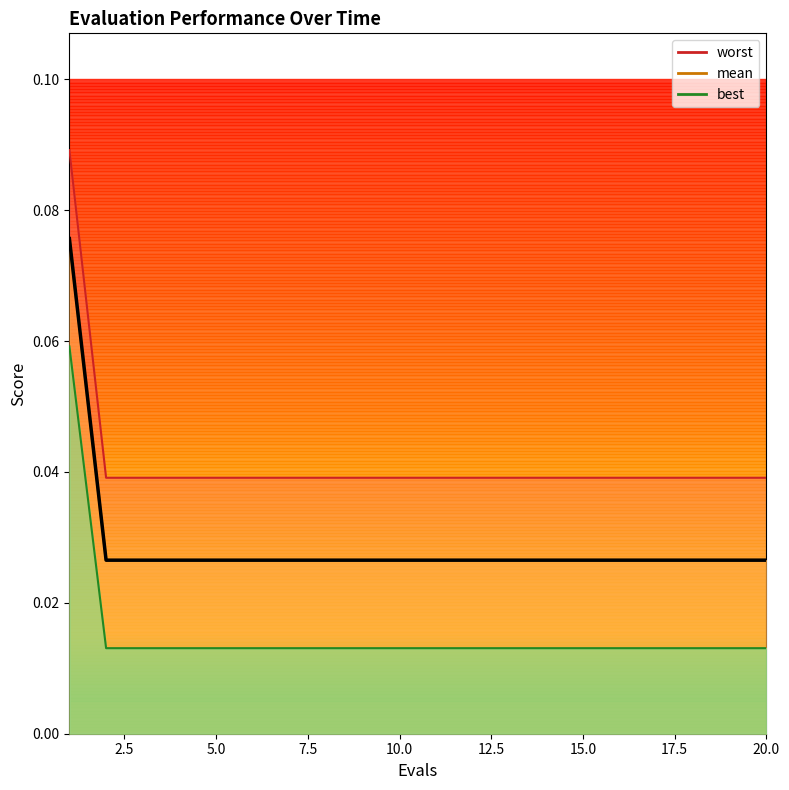

The worst series shows 0.0 at 17. True or false?

True